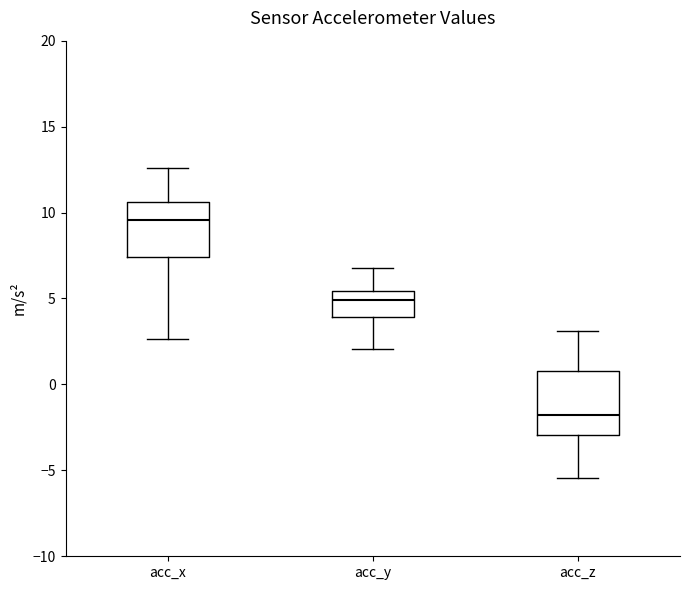

Reading left to right, read every box against the y-axis: the position of its median line, the range the box covers, and the ends of its whiskers. The values are not printed on the chart, so give them approximately, as read against the axis.

acc_x: median 9.5, box 7.5 to 10.5, whiskers 2.5 to 12.5
acc_y: median 5.0, box 4.0 to 5.5, whiskers 2.0 to 7.0
acc_z: median -2.0, box -3.0 to 1.0, whiskers -5.5 to 3.0